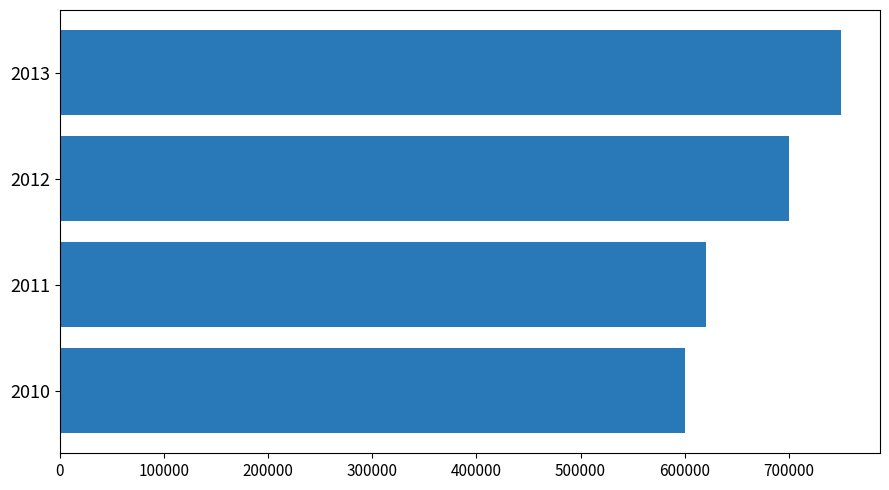

Which has a higher value, 2011 or 2012?

2012